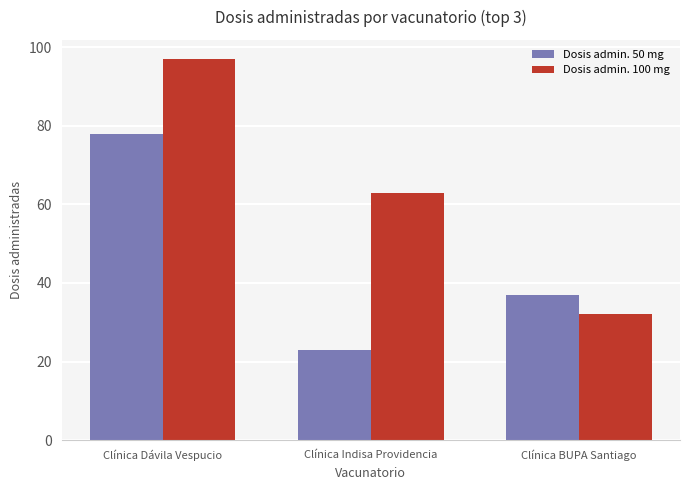

Reading right to left, transcribe all the data shown in this chart.

Dosis admin. 50 mg: Clínica BUPA Santiago=37	Clínica Indisa Providencia=23	Clínica Dávila Vespucio=78
Dosis admin. 100 mg: Clínica BUPA Santiago=32	Clínica Indisa Providencia=63	Clínica Dávila Vespucio=97